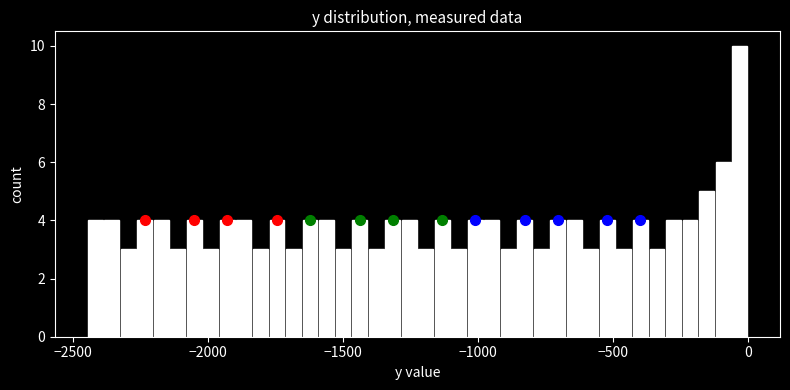

Read against the x-axis, roughly where is the centre of the tallest bar?

-50